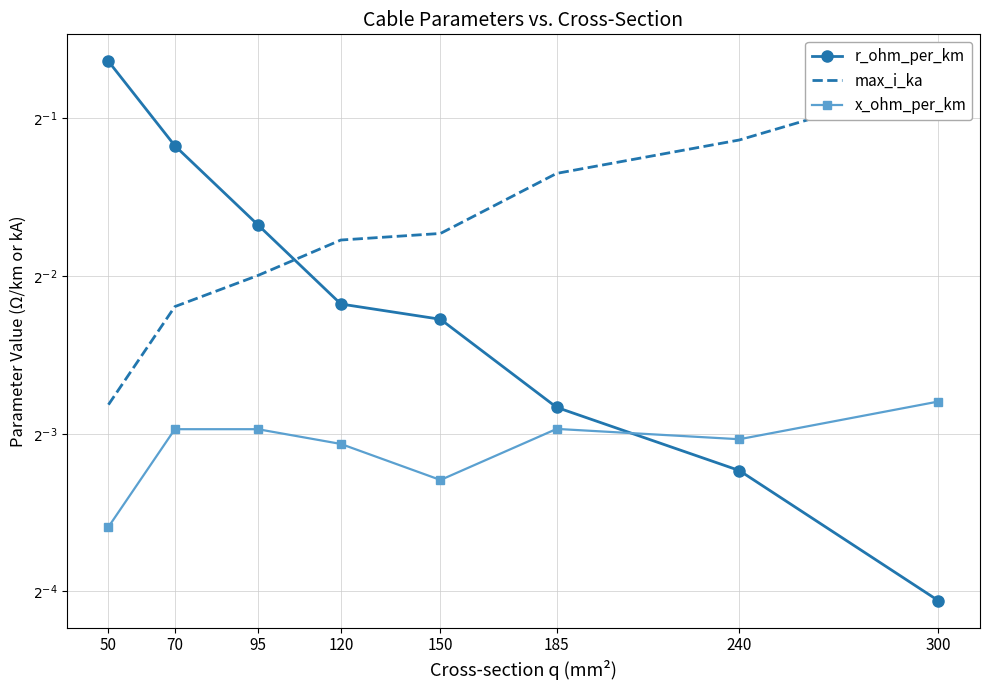

What are all the series names shown in the legend?

r_ohm_per_km, max_i_ka, x_ohm_per_km